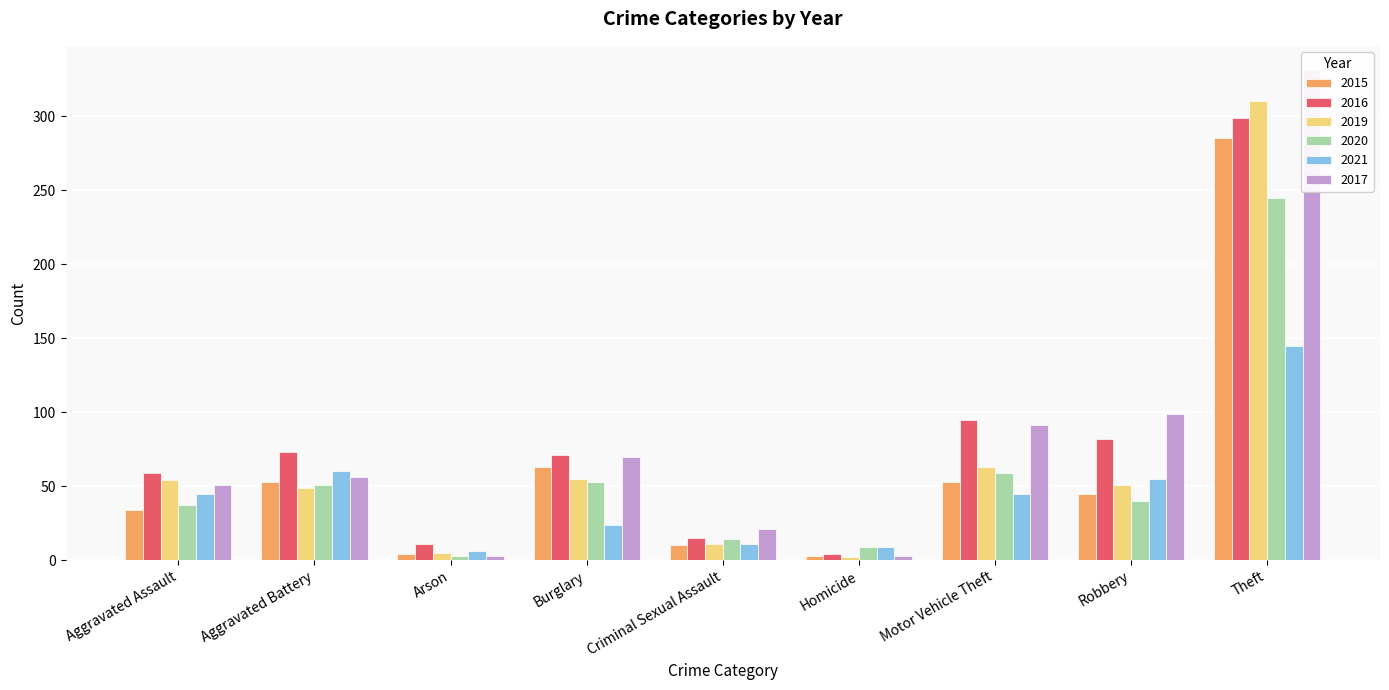

What is the maximum value shown in the chart?

331